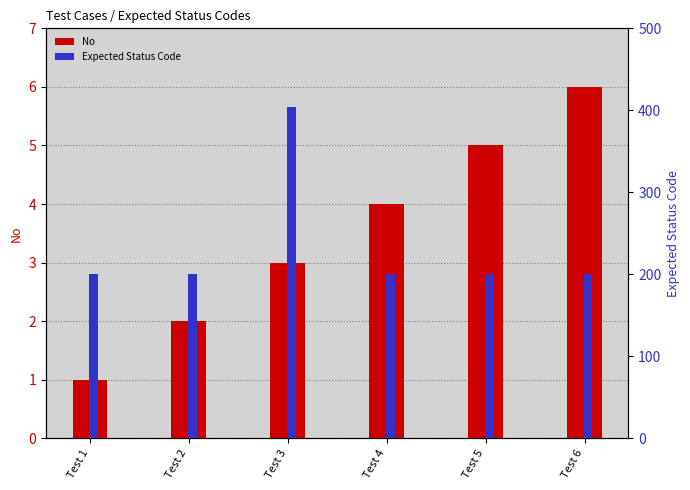

The Expected Status Code series shows 200 at Test 4. True or false?

True